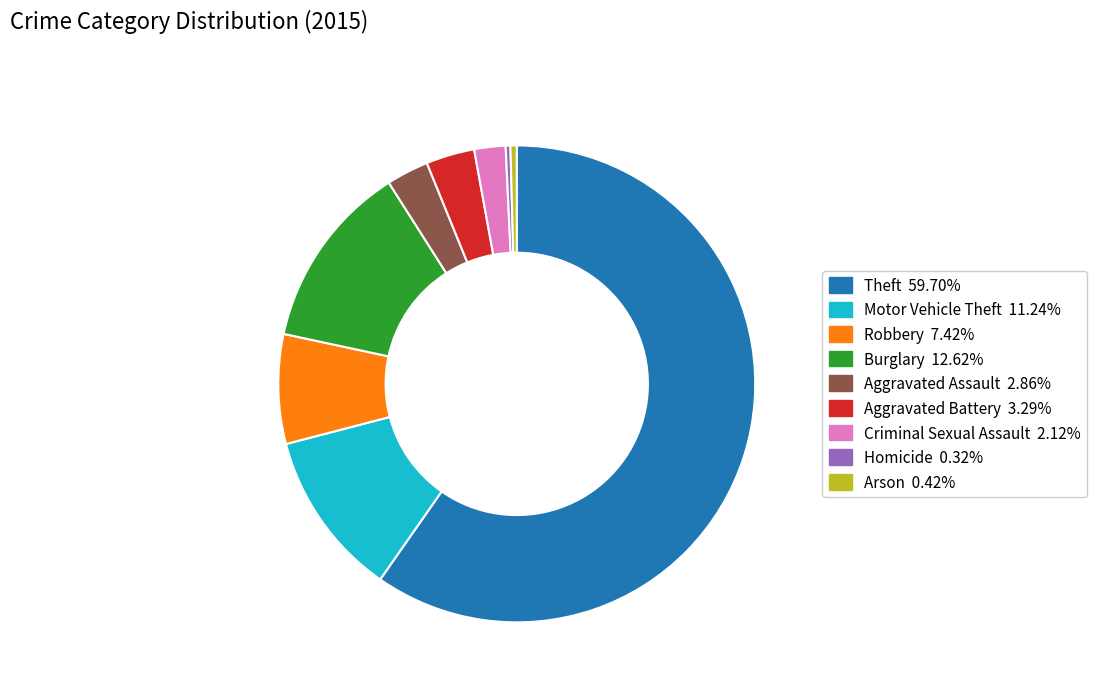

The Robbery slice represents 1% of the pie. True or false?

False